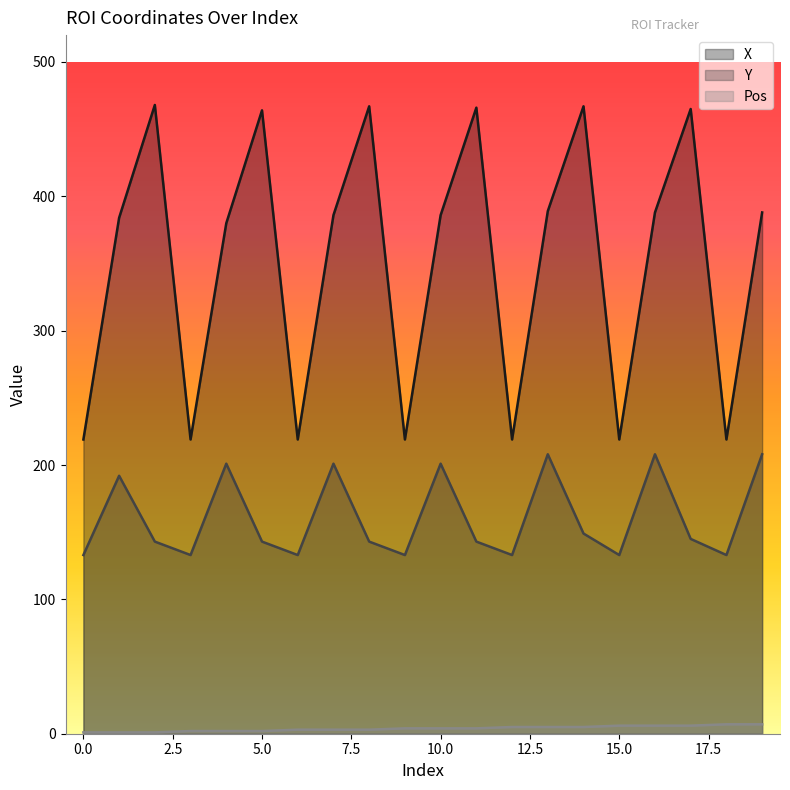

What is the difference between the maximum and minimum values in the Pos series?

6